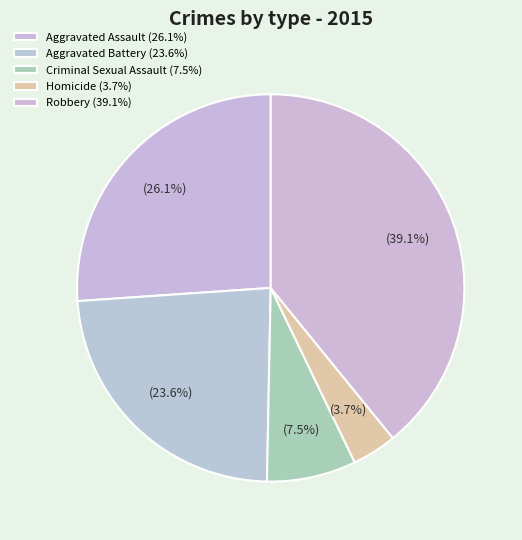

What is the largest slice in the pie chart?

Robbery